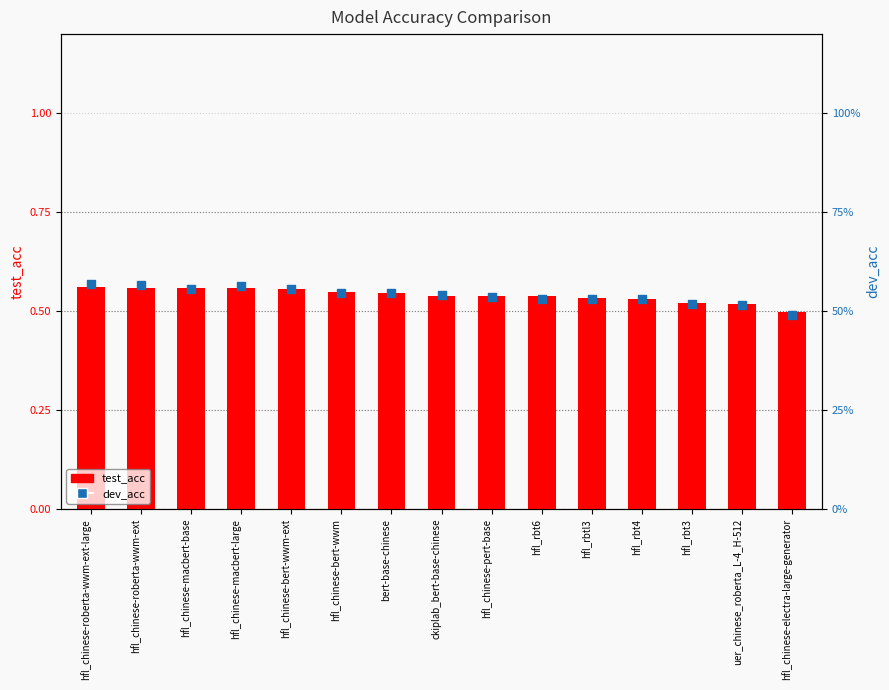

At which category is the sum across all series the highest?

hfl_chinese-roberta-wwm-ext-large